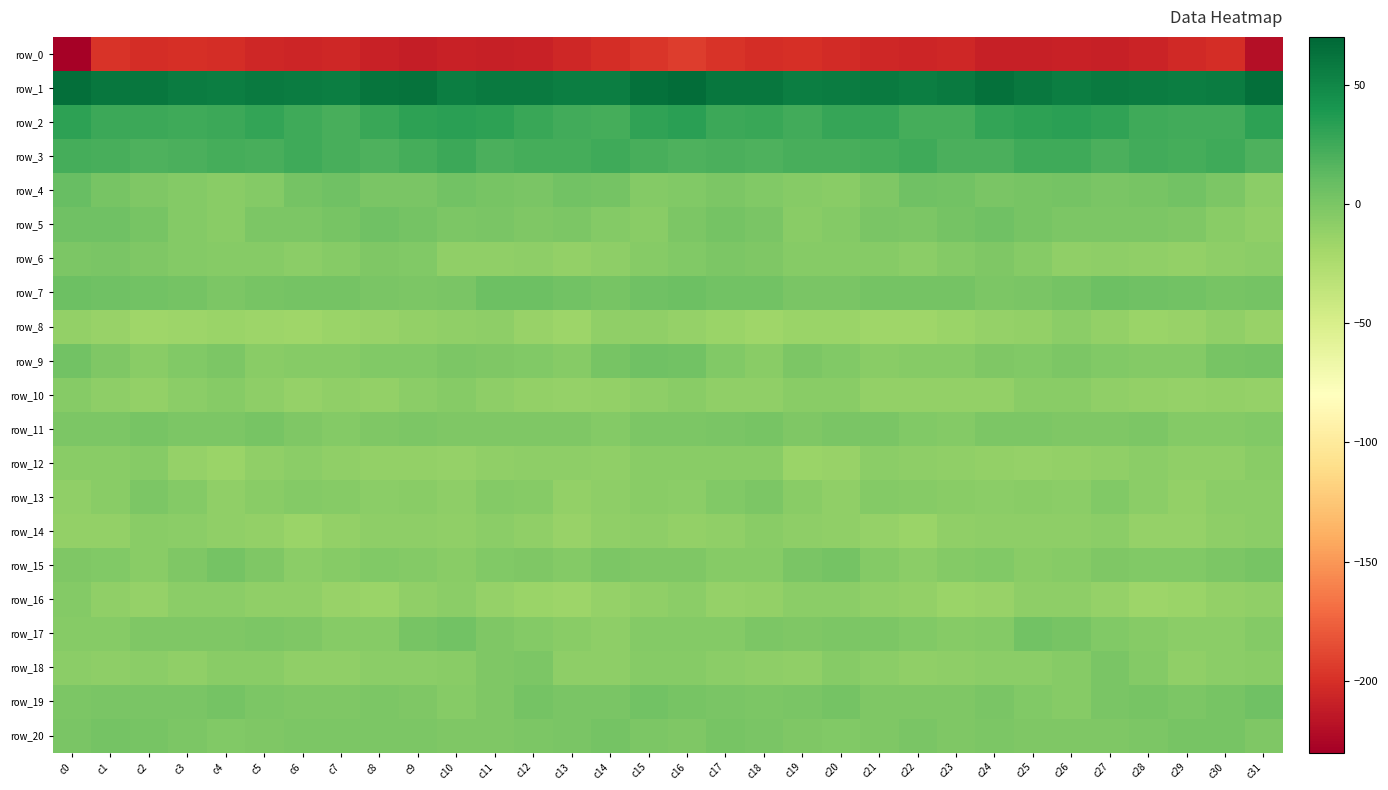

List the labels in order of row_15 value, smallest first.

c22, c6, c10, c25, c2, c26, c7, c18, c17, c23, c21, c9, c13, c29, c8, c1, c28, c24, c11, c16, c12, c15, c5, c0, c27, c3, c14, c30, c19, c31, c20, c4